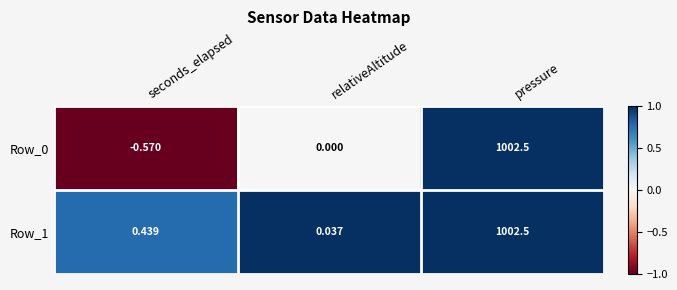

What is the spread (max minus min) of values at seconds_elapsed?

1.0